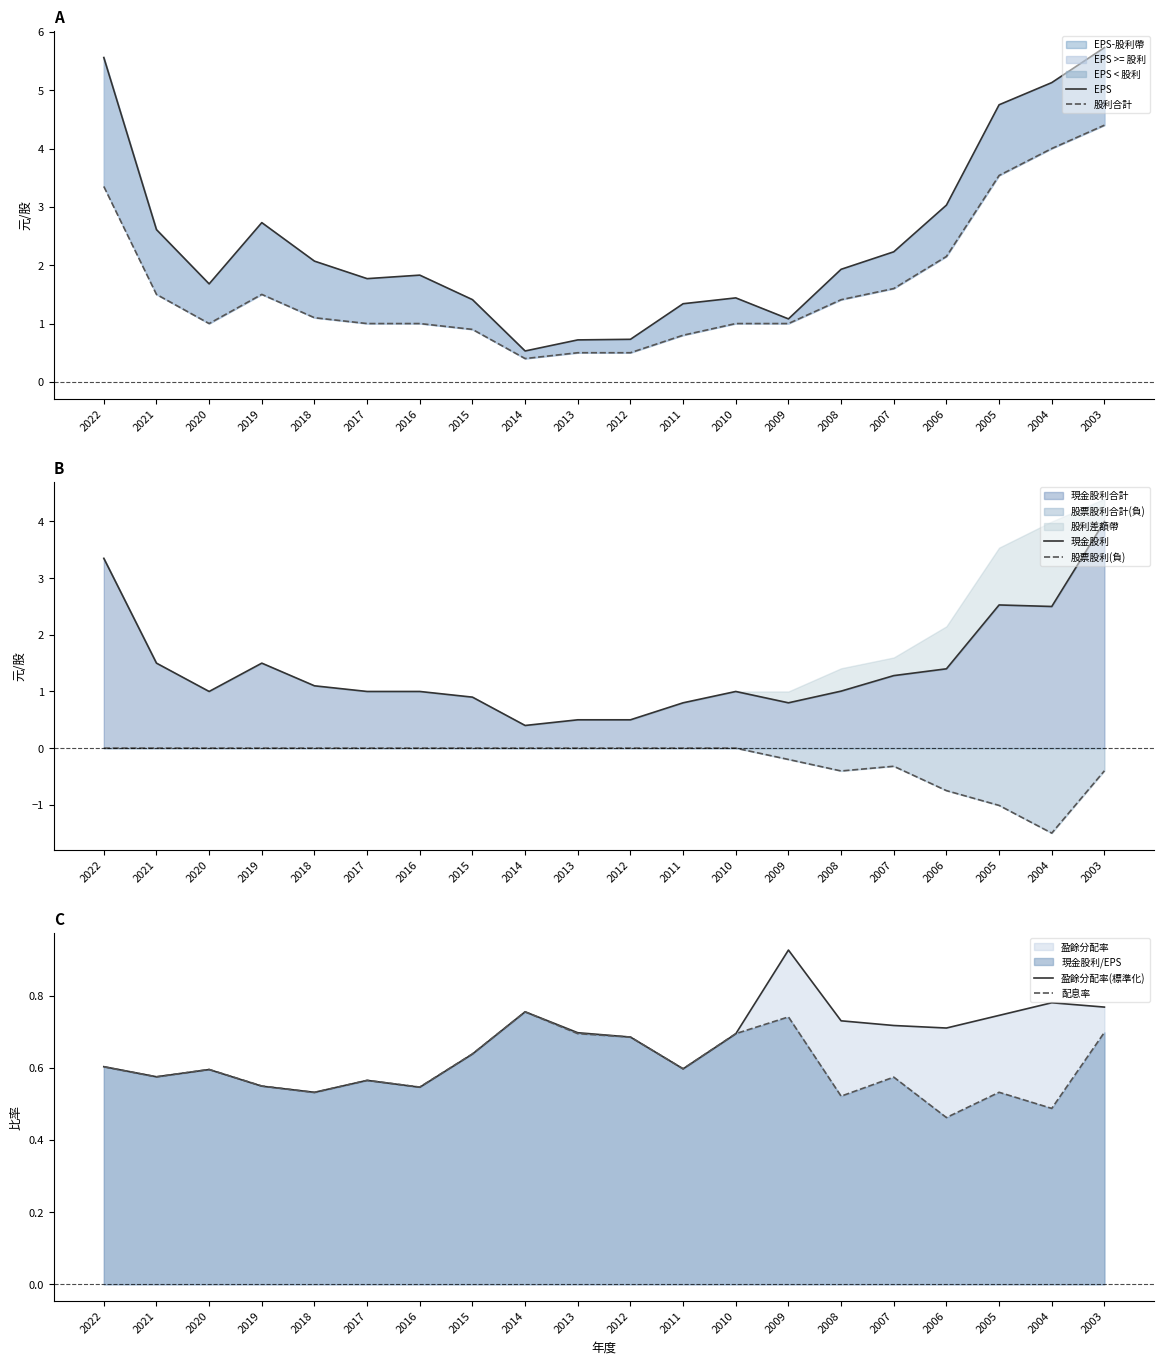

What is the sum of all 配息率 values?

12.0